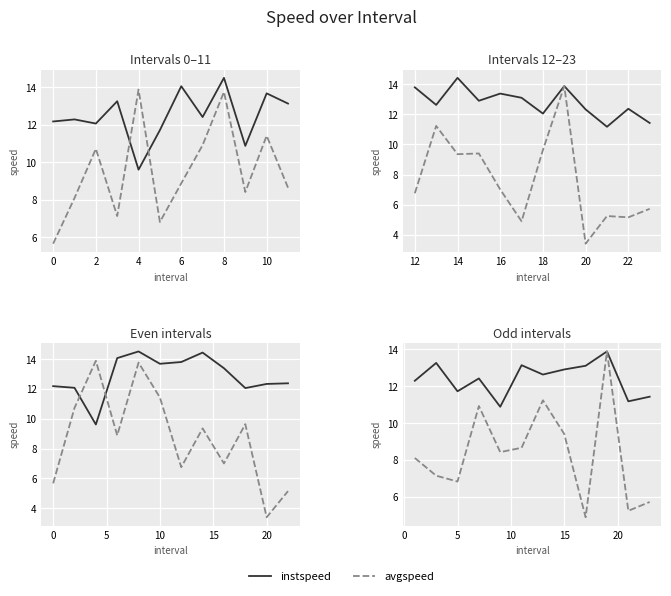

Rank the series by their maximum value, from highest to lowest.

instspeed, avgspeed